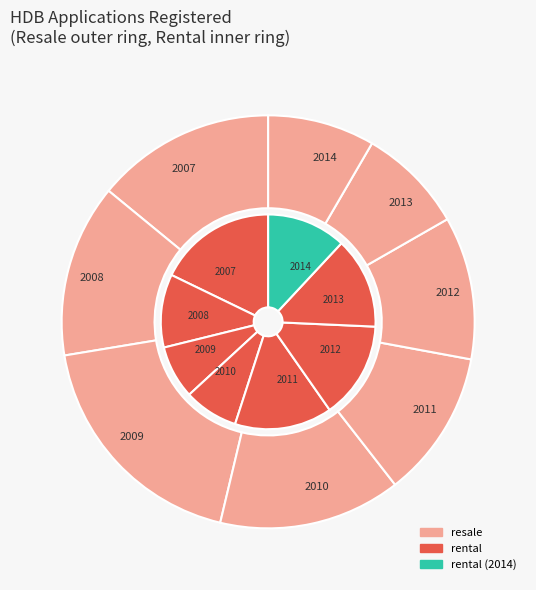

Which category has the biggest portion of the pie?

2009